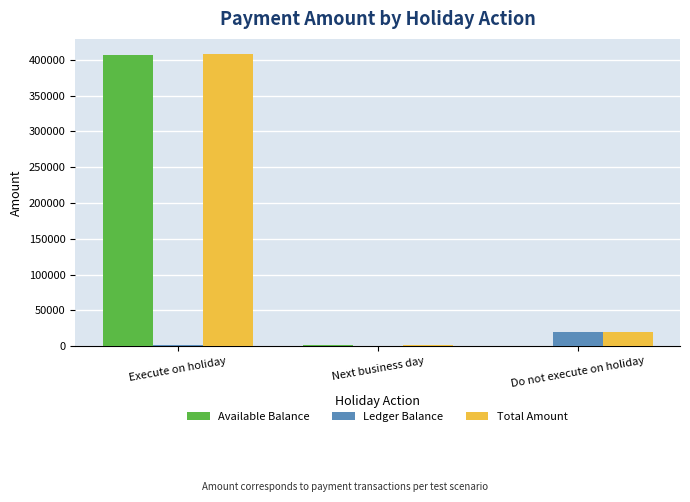

How many values in Ledger Balance are above zero?

2